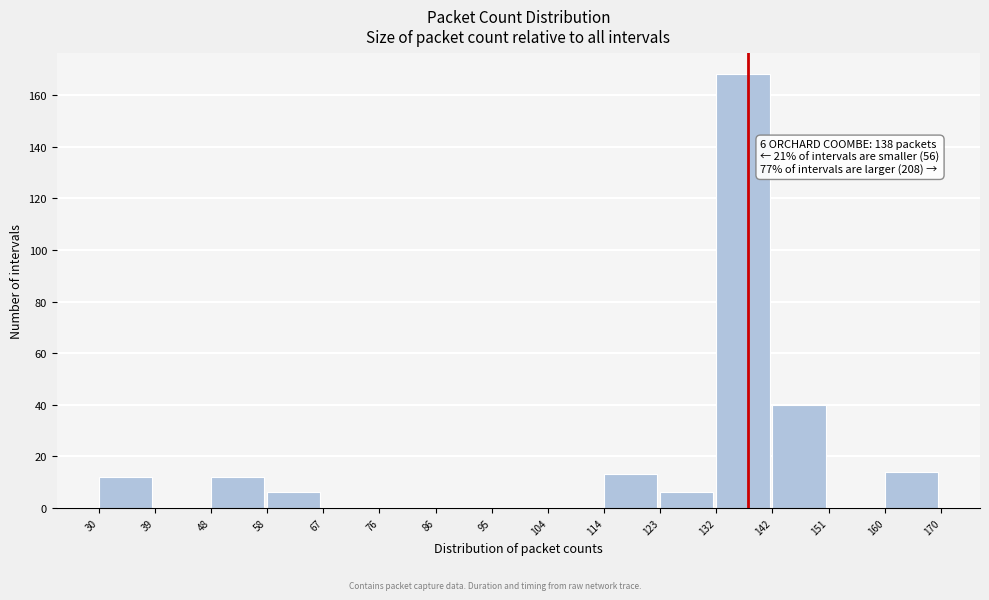

Which range on the x-axis has the tallest bar?

132 to 142